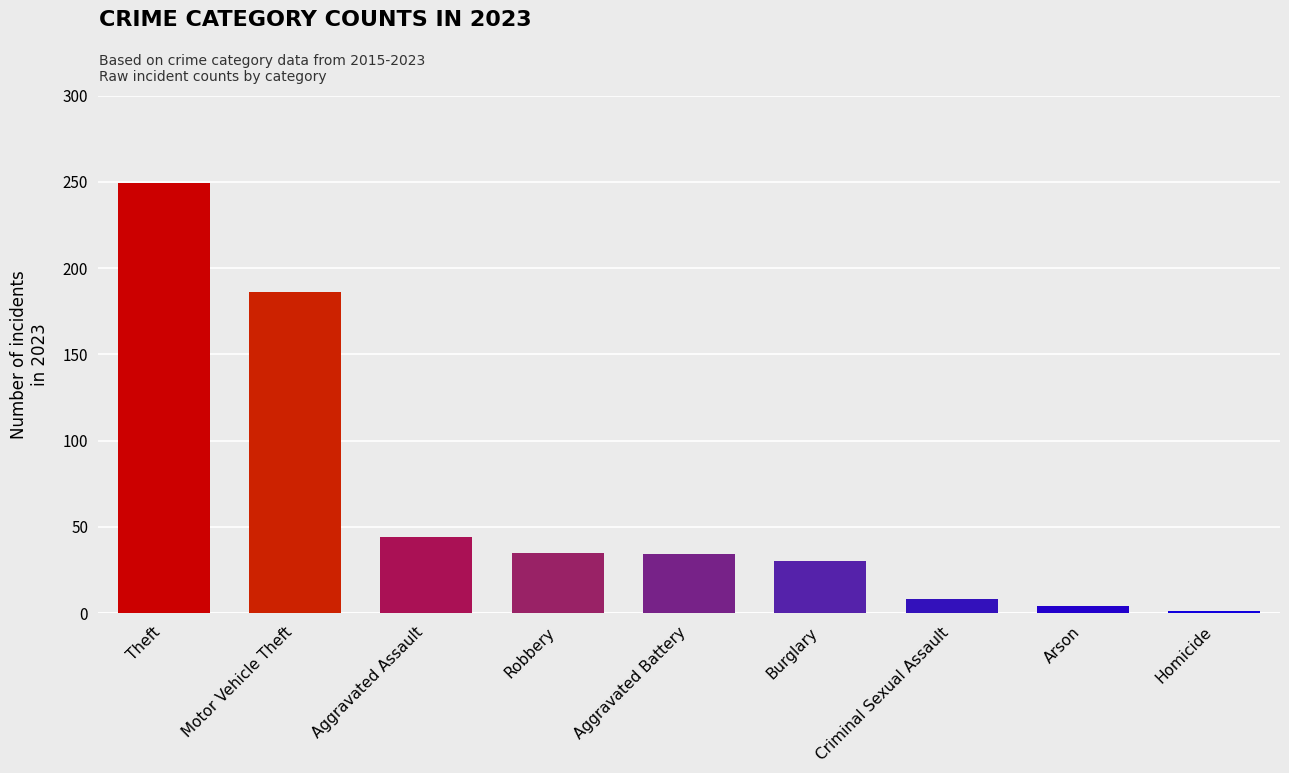

Which category has the lowest value across all series?

Homicide